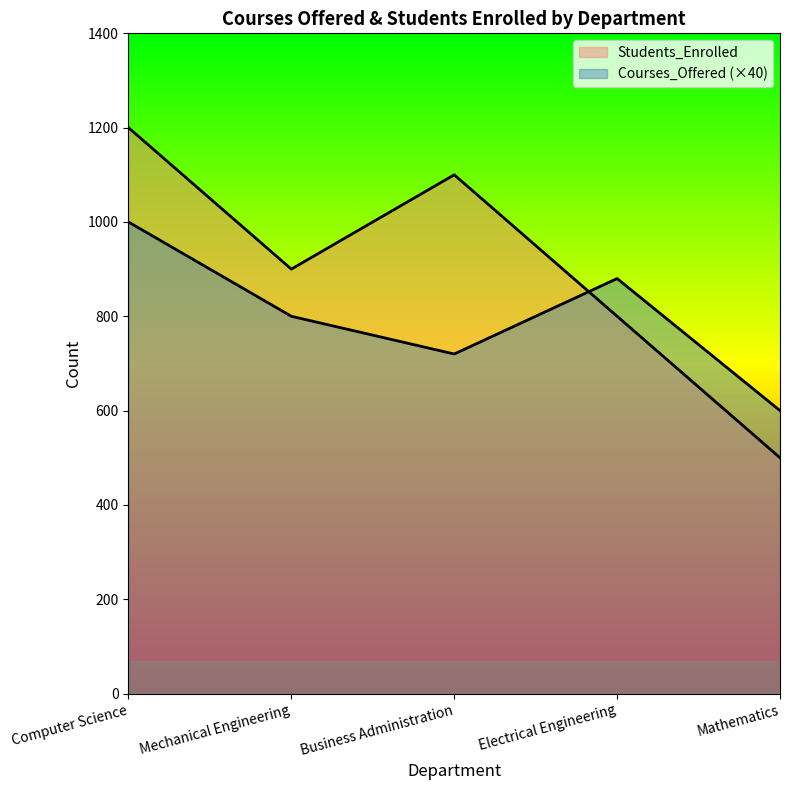

At which label does Students_Enrolled first exceed 900?

Computer Science